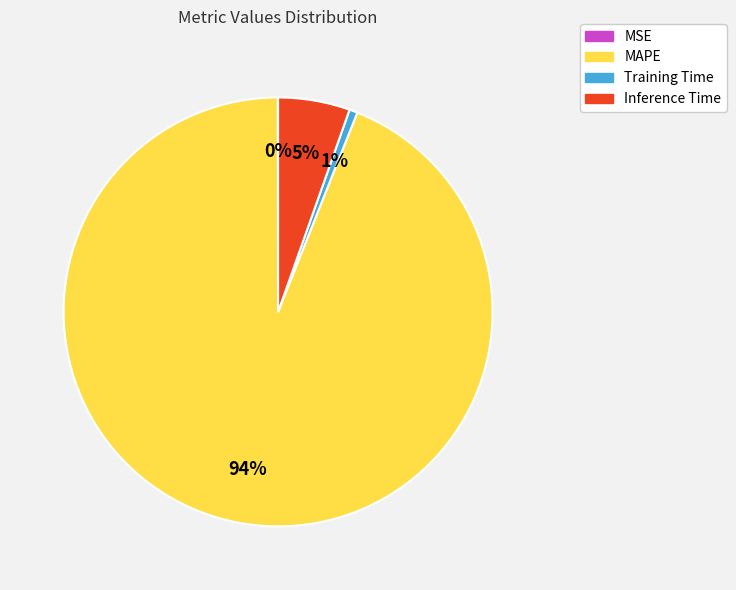

Which slice is the largest?

MAPE